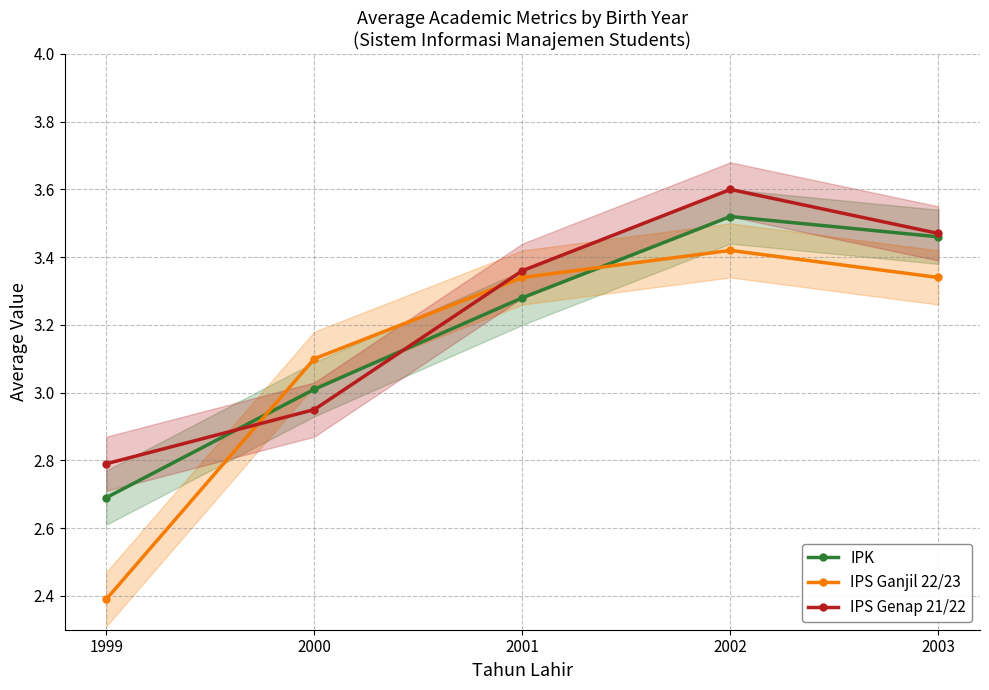

What is the sum of the IPS Ganjil 22/23 values at 1999 and 2001?

5.7